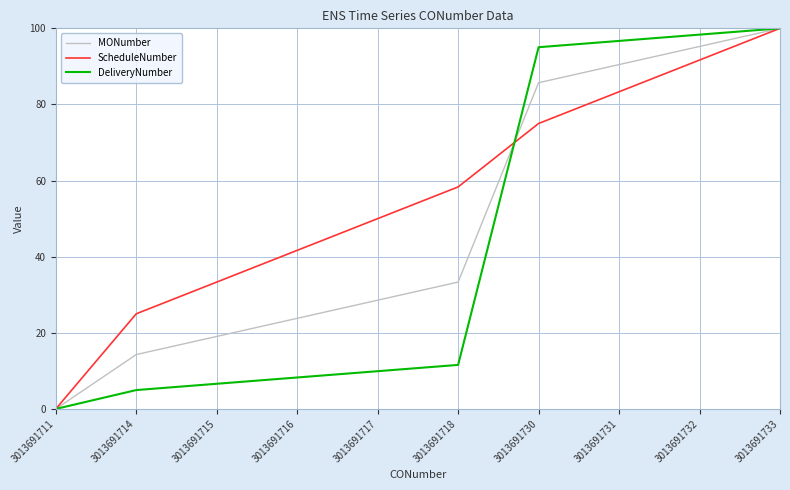

Rank the series at 3013691717 from highest to lowest value.

ScheduleNumber, MONumber, DeliveryNumber